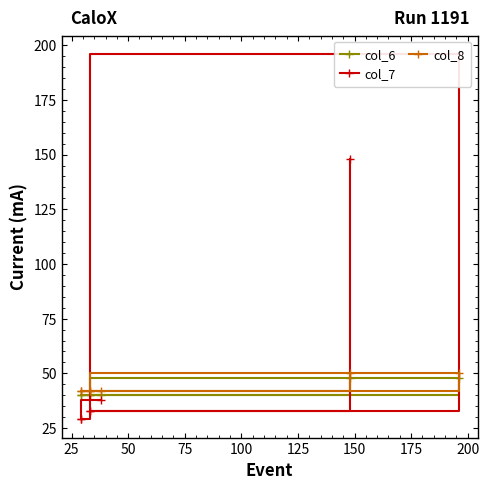

What are all the series names shown in the legend?

col_6, col_7, col_8